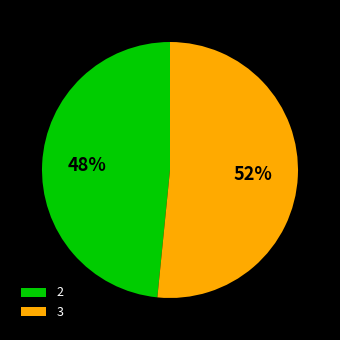

How many segments does this pie chart have?

2